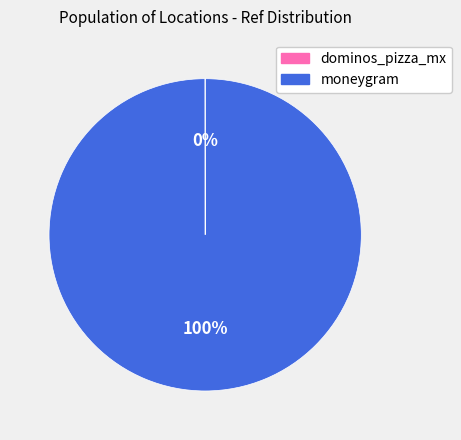

What is the majority slice?

moneygram